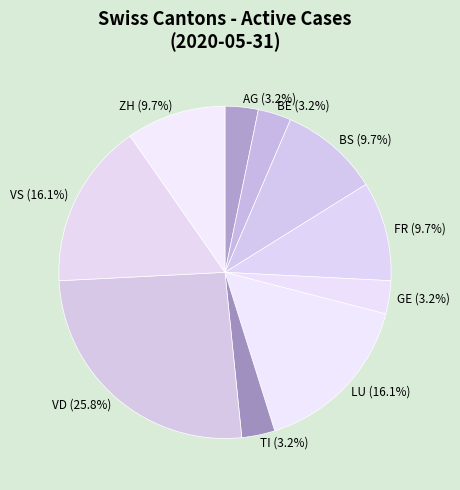

Is the sum of GE and TI greater than half?

No